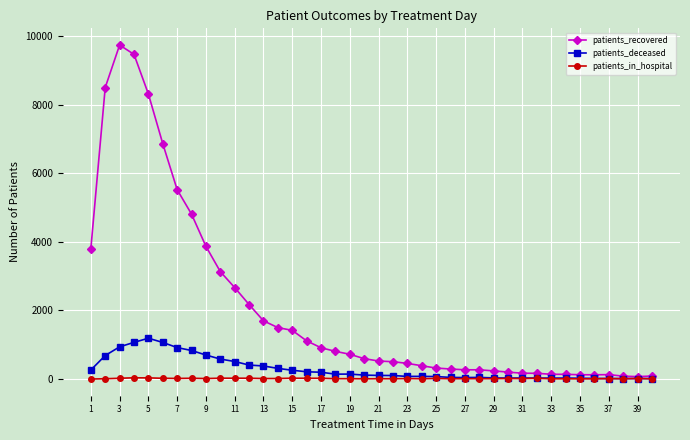

Which series has the largest total across all categories?

patients_recovered